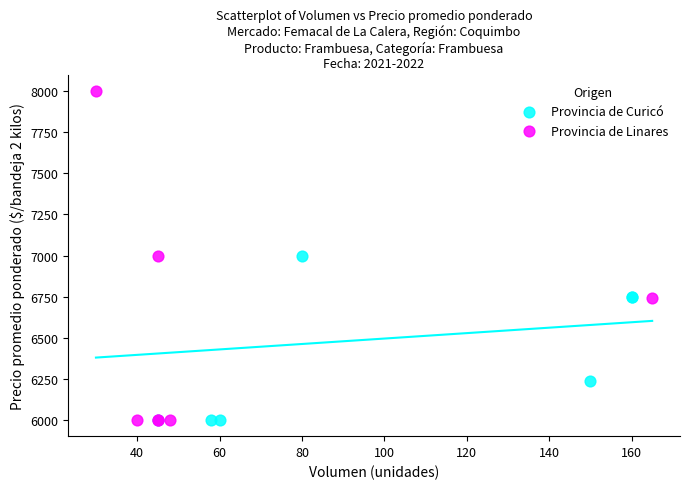

Which series has the largest Y range (max minus min)?

Provincia de Linares